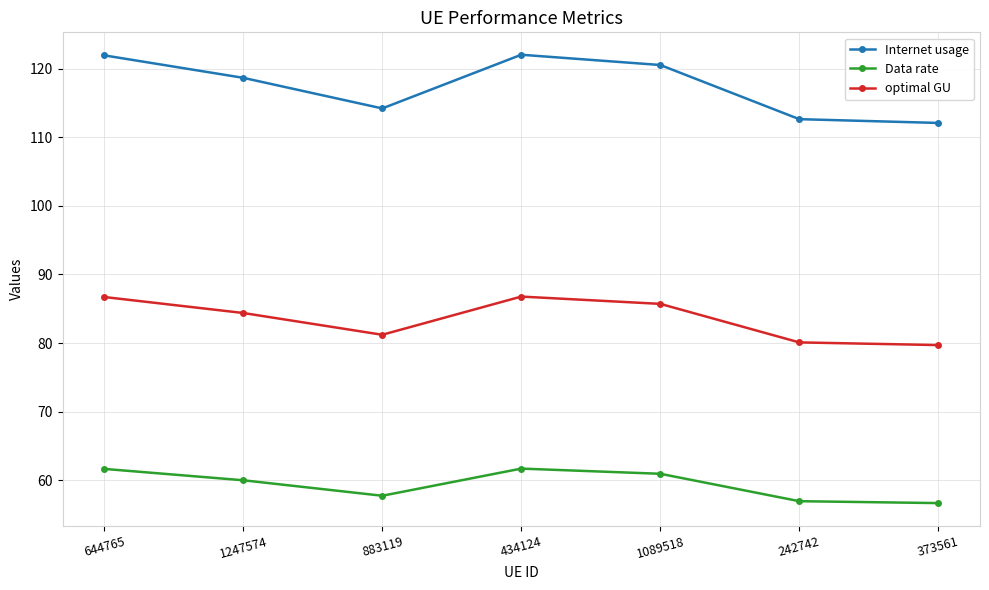

What is the maximum value shown in the chart?

122.0